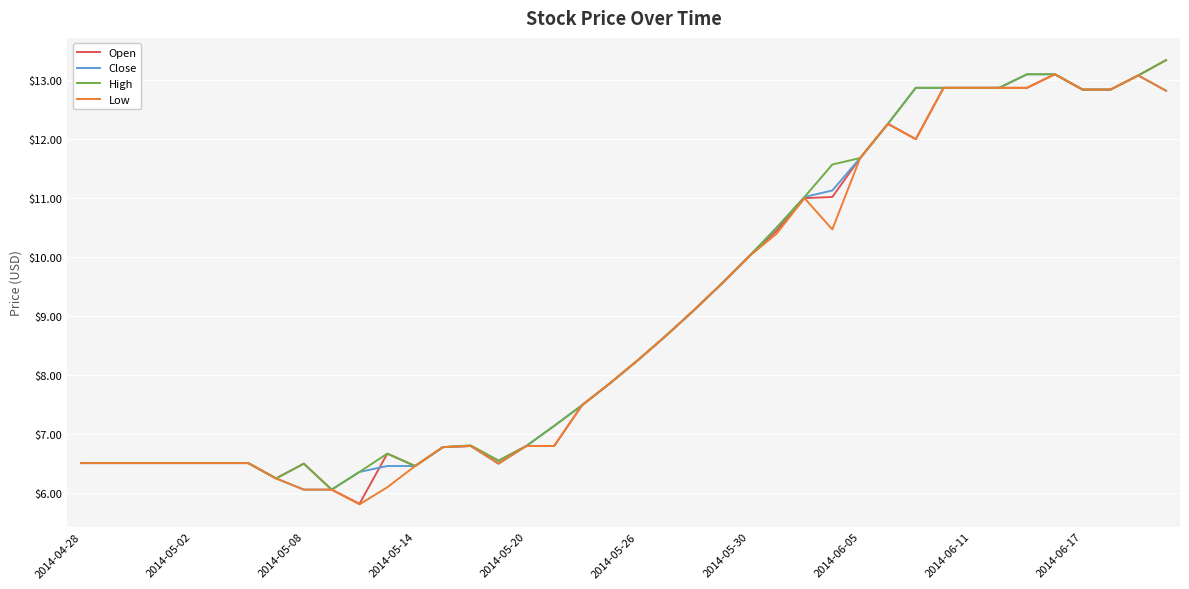

What is the minimum value shown in the chart?

5.8